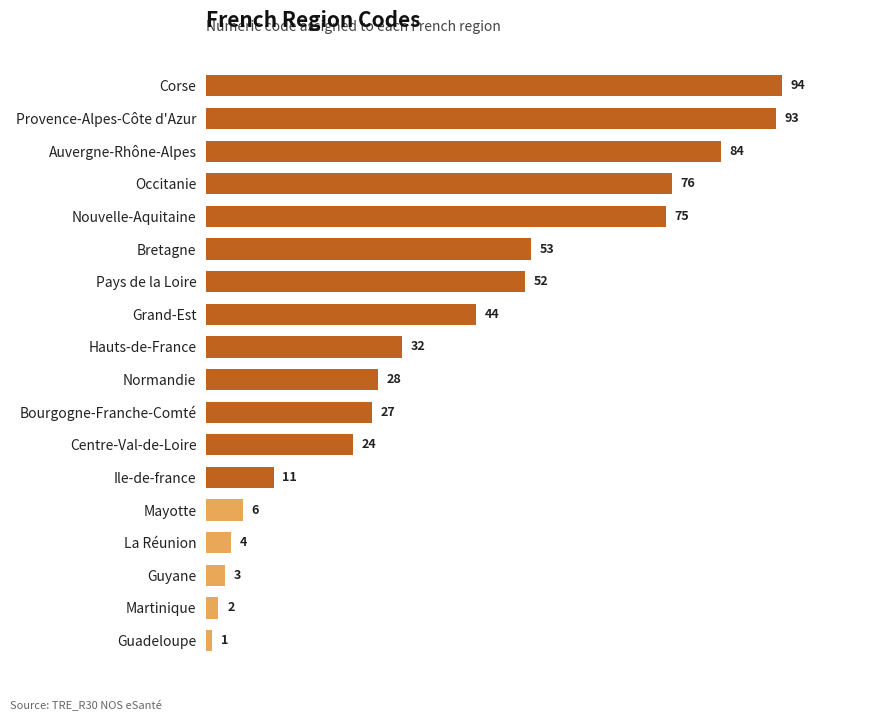

What is the minimum value shown in the chart?

1